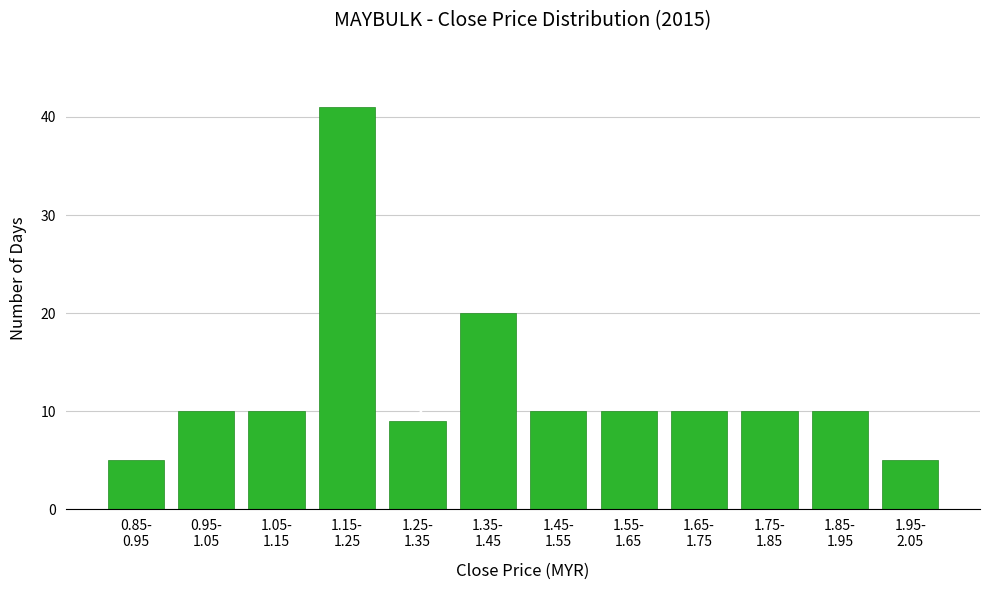

Reading left to right, what are all the values shown in this chart?

5	10	10	41	9	20	10	10	10	10	10	5